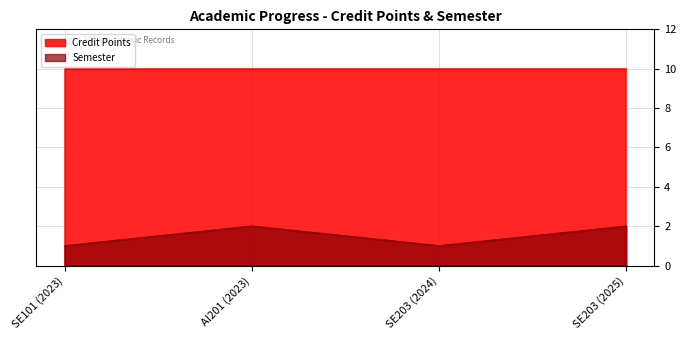

Rank the categories by value from highest to lowest.

AI201 (2023), SE203 (2025), SE101 (2023), SE203 (2024)